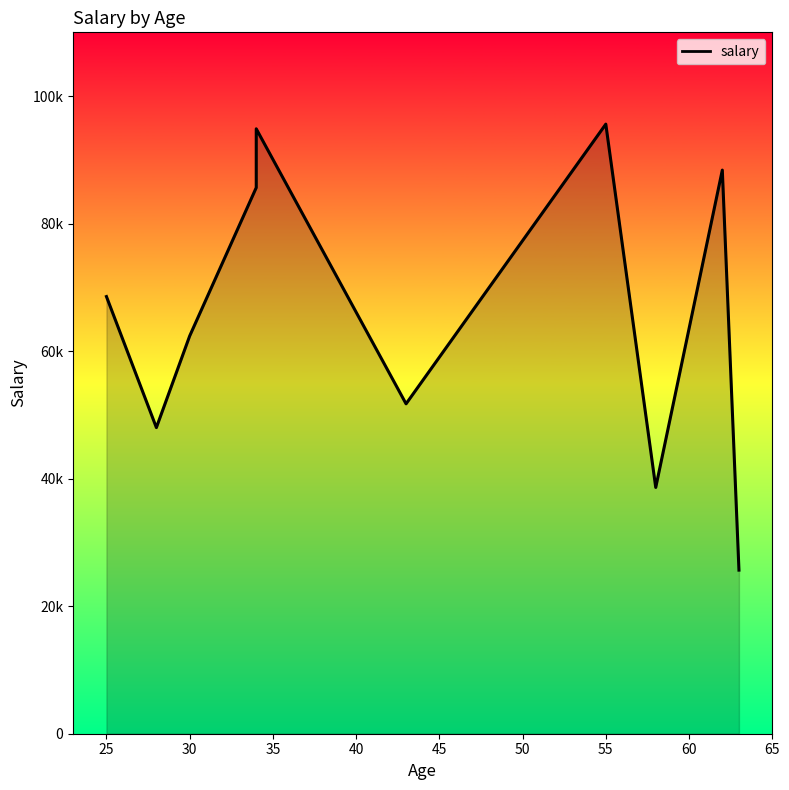

Does the chart have visible grid lines?

No